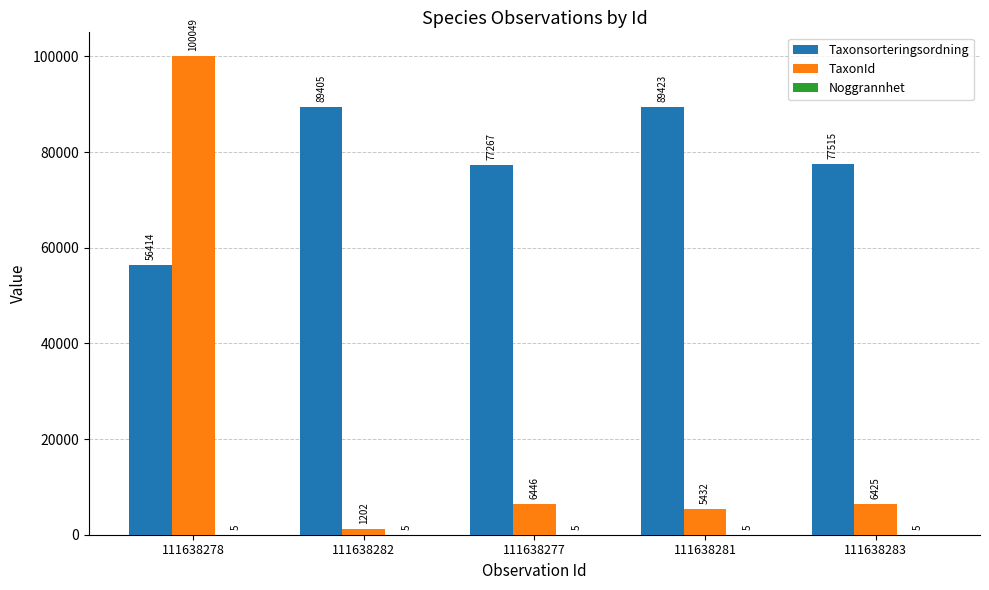

Are the bars grouped side by side (vs. stacked)?

Yes